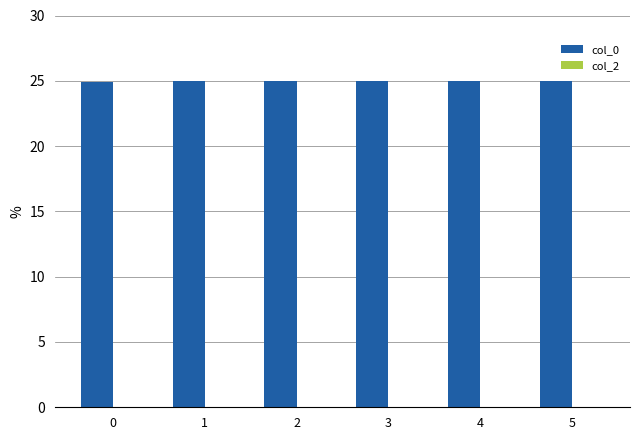

What is the greatest value displayed?

25.0